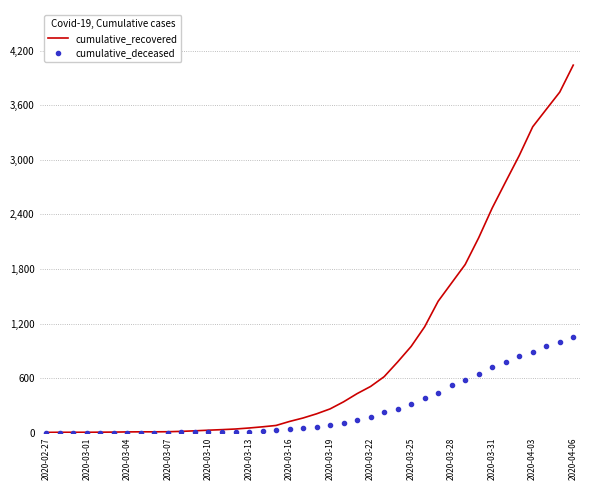

Which series has the largest total across all categories?

cumulative_recovered